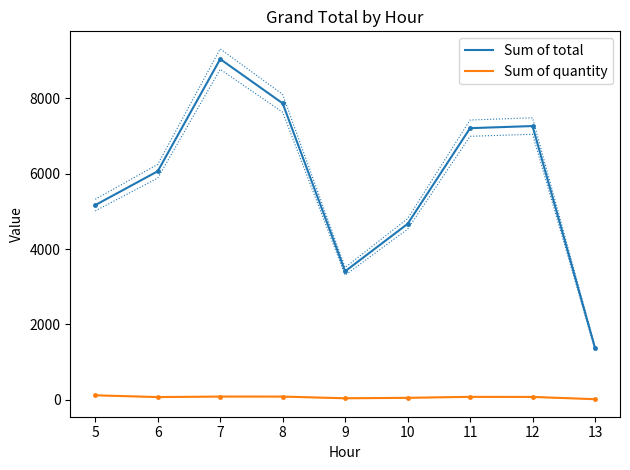

True or false: Sum of quantity has more than 2 points higher than both neighbors.

False